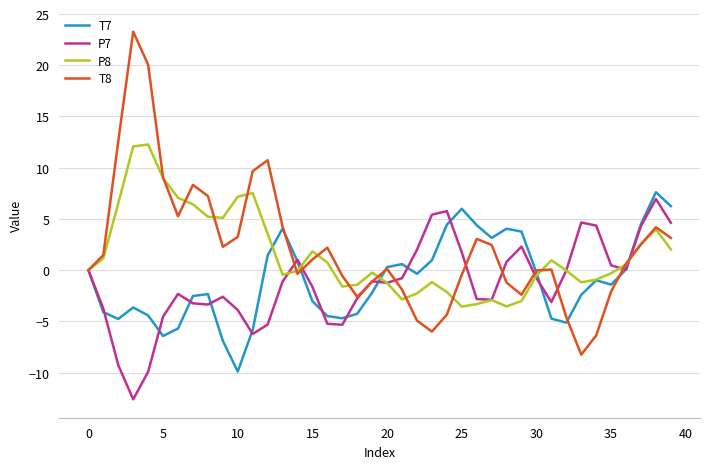

What is the maximum value for P8?

12.3